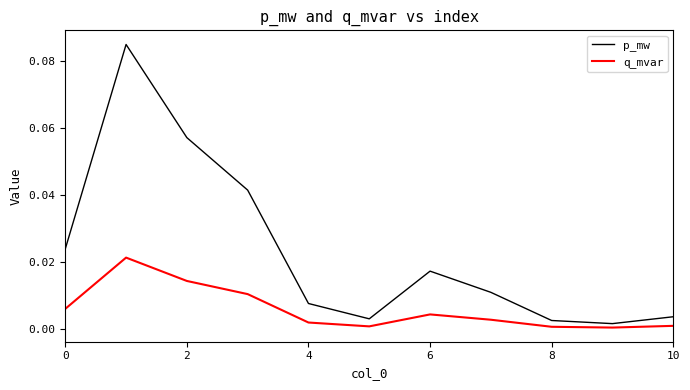

Does the chart have visible grid lines?

No